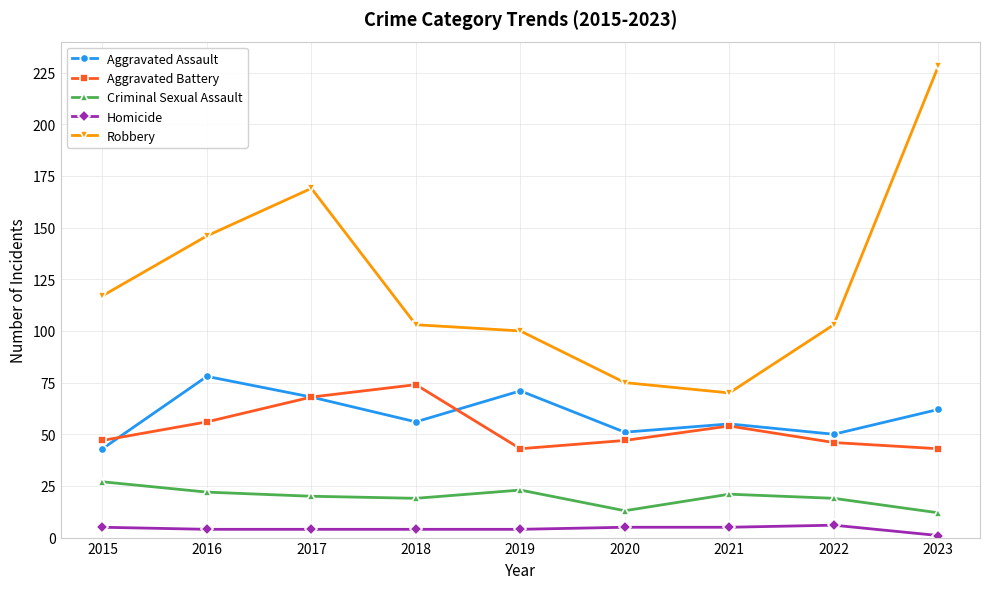

True or false: Robbery and Aggravated Battery intersect in this chart.

False